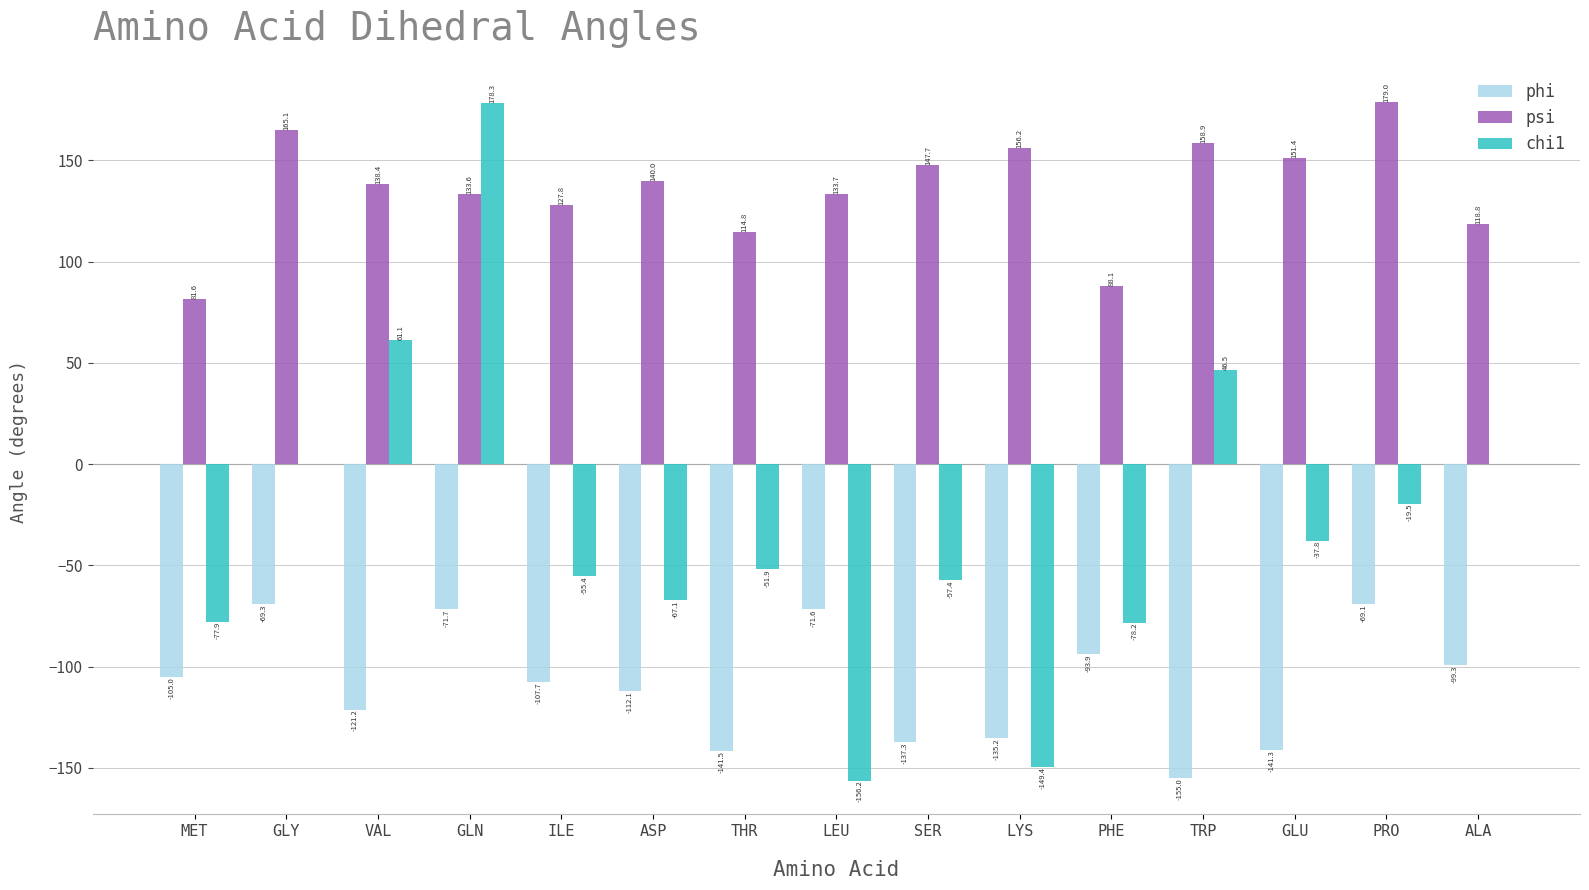

Which series has the largest range (max minus min)?

chi1